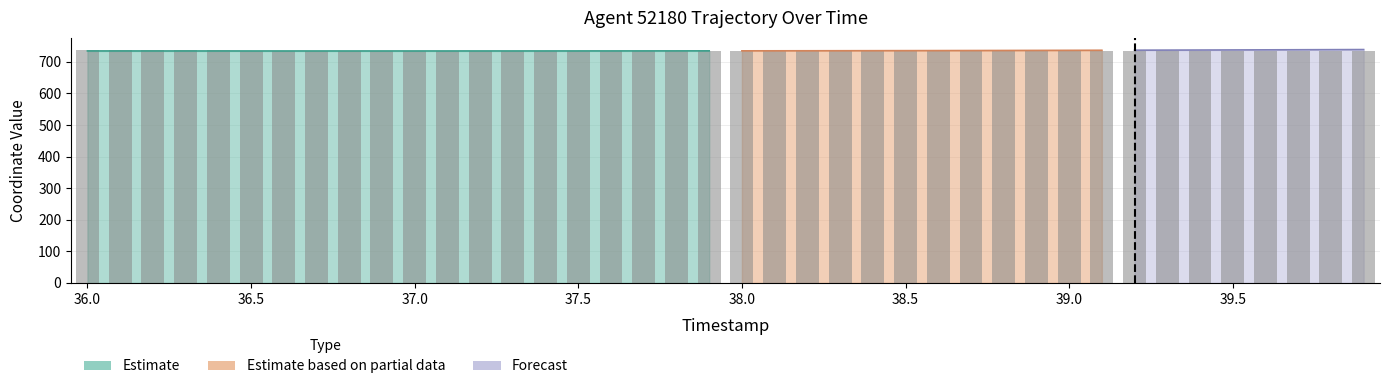

What is the greatest value displayed?

736.1